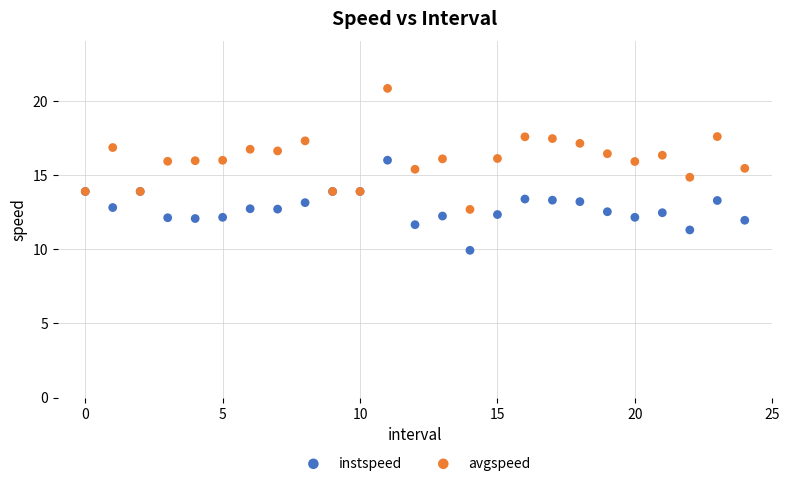

Which series contains the lowest Y value?

instspeed